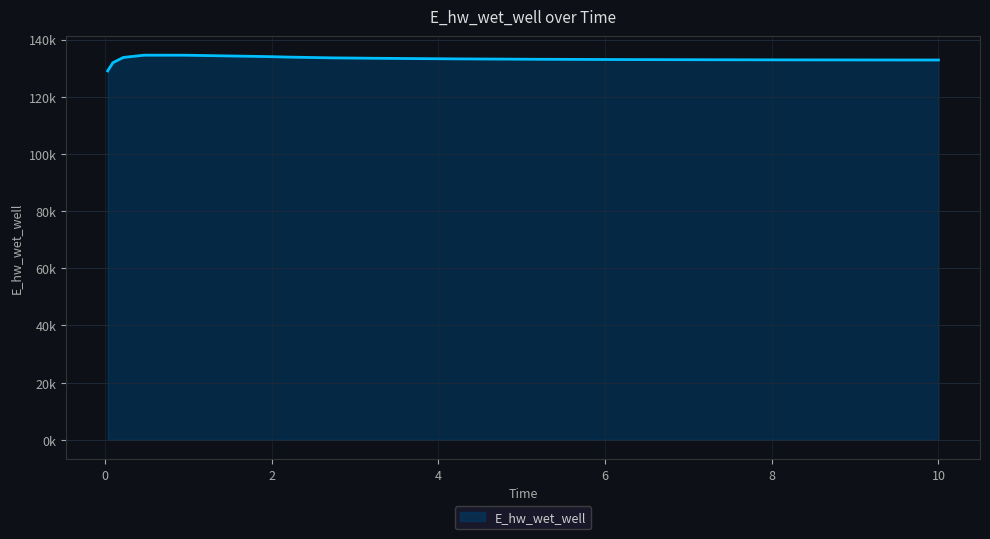

At which category does the chart reach its minimum across all series?

0.03125